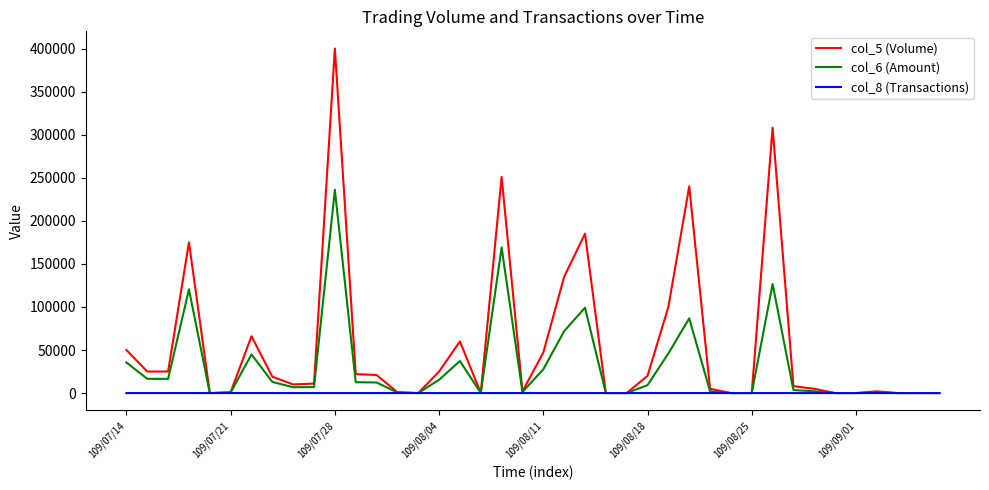

What is the maximum value shown in the chart?

400000